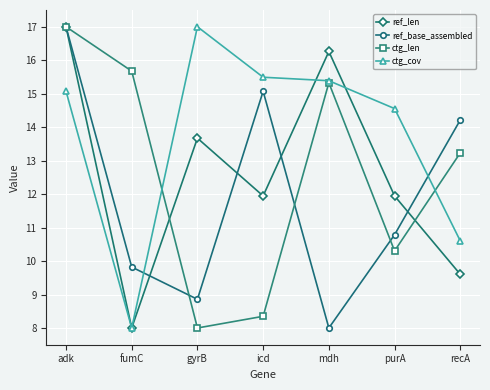

In ctg_cov, how many points are higher than both neighbors (excluding endpoints)?

1